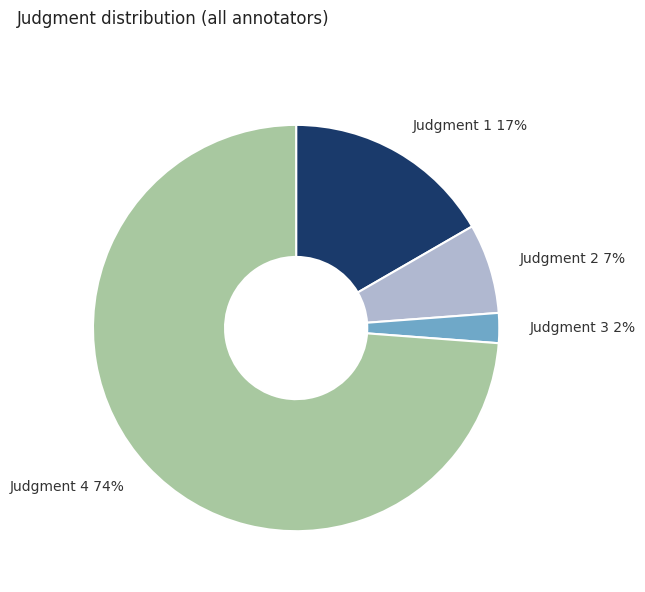

True or false: Judgment 2 accounts for 7% of the total.

True